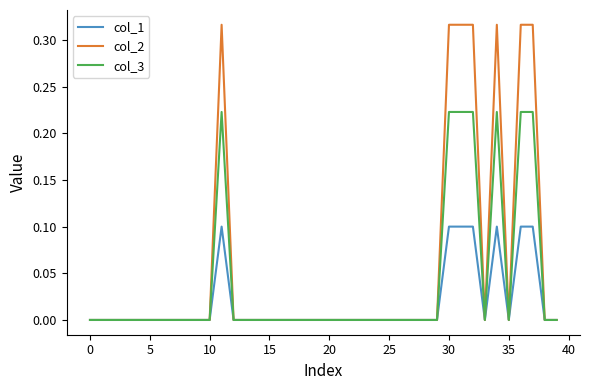

List the series in order of their overall mean, highest first.

col_2, col_3, col_1